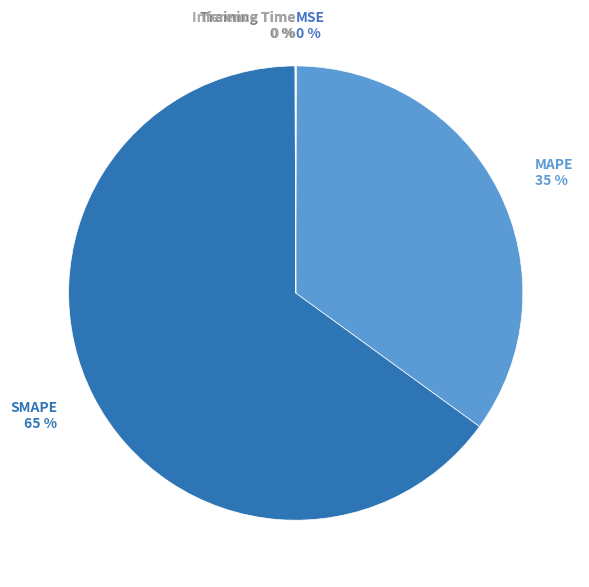

Is it true that SMAPE is 55% of the pie?

False